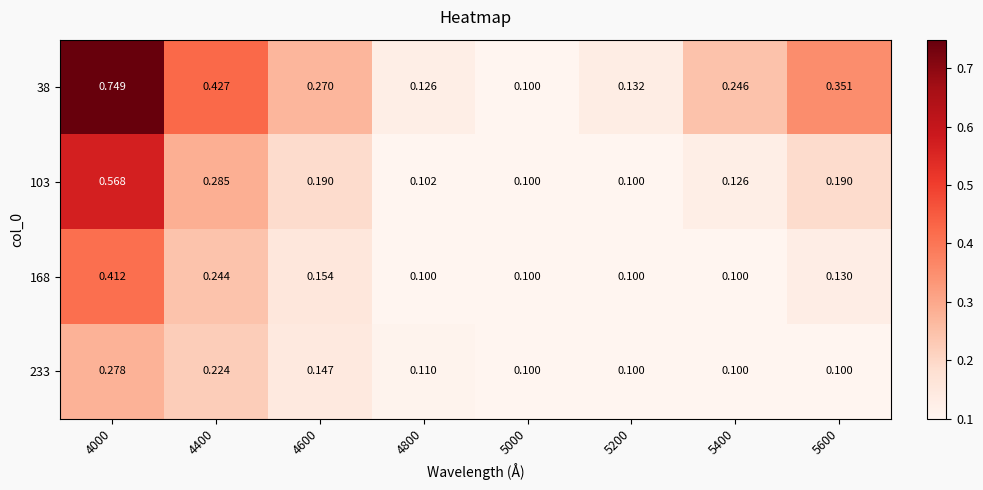

Count the number of data series in this chart.

4